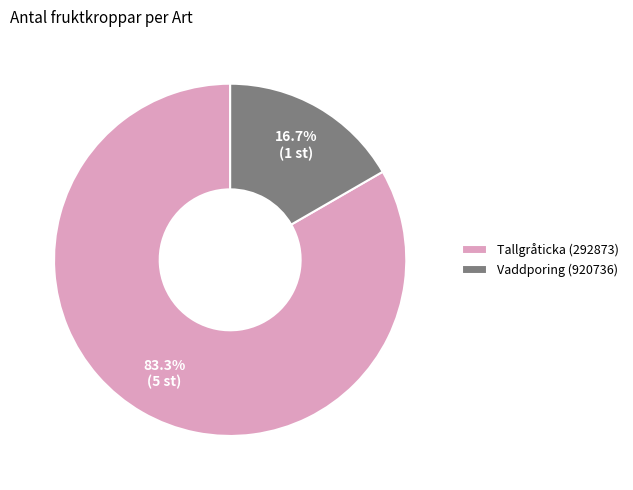

To the nearest percent, what is the combined percentage of Vaddporing (920736) and Tallgråticka (292873)?

100%